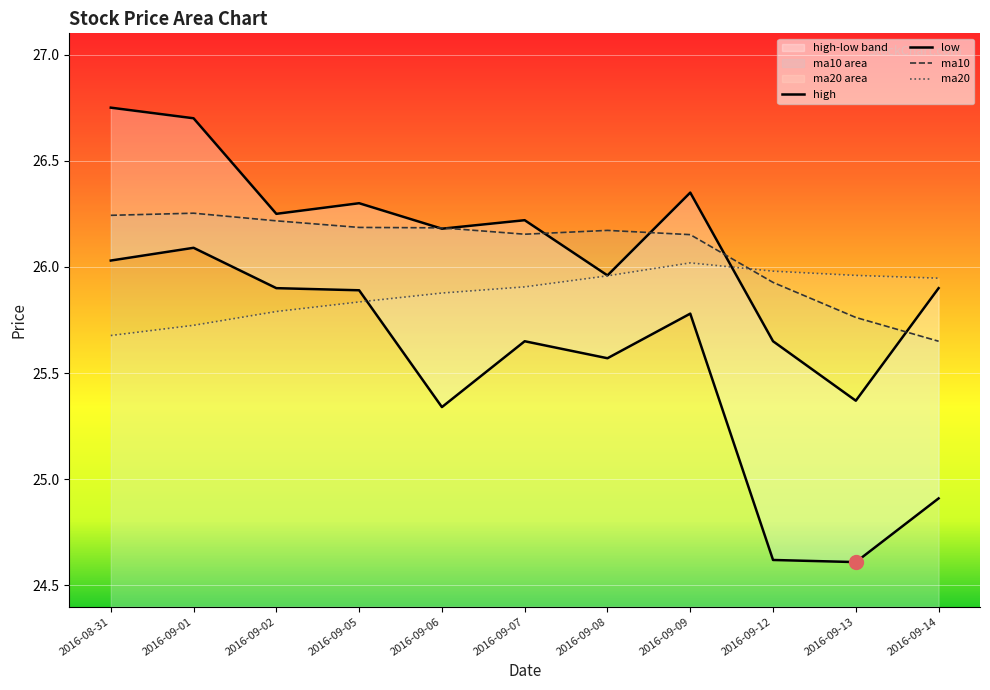

How many times do ma20 and low cross each other?

1